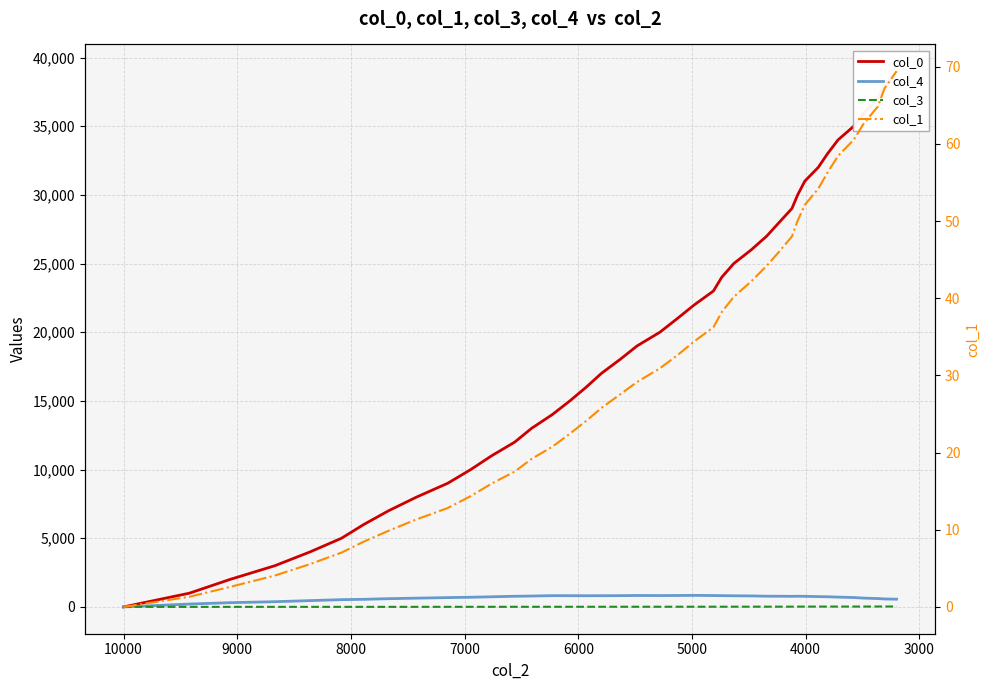

How many lines are shown in the chart?

4